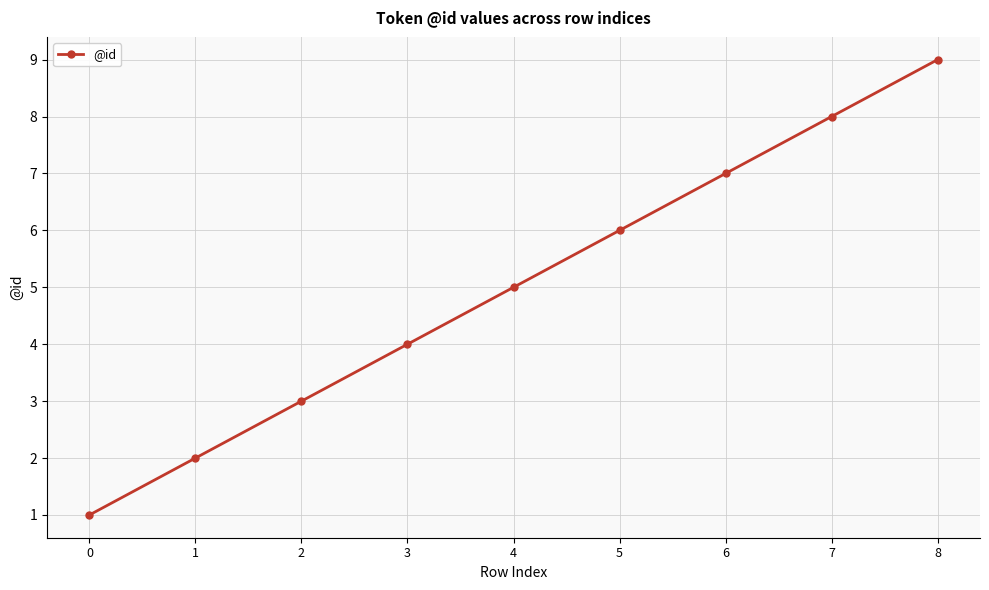

What is the difference between the second highest and minimum values?

7